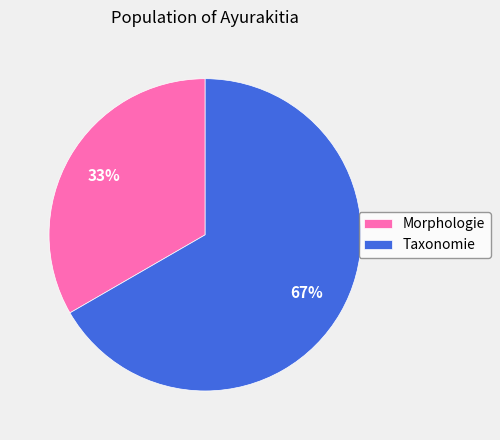

To the nearest percent, what is the average slice percentage?

50%